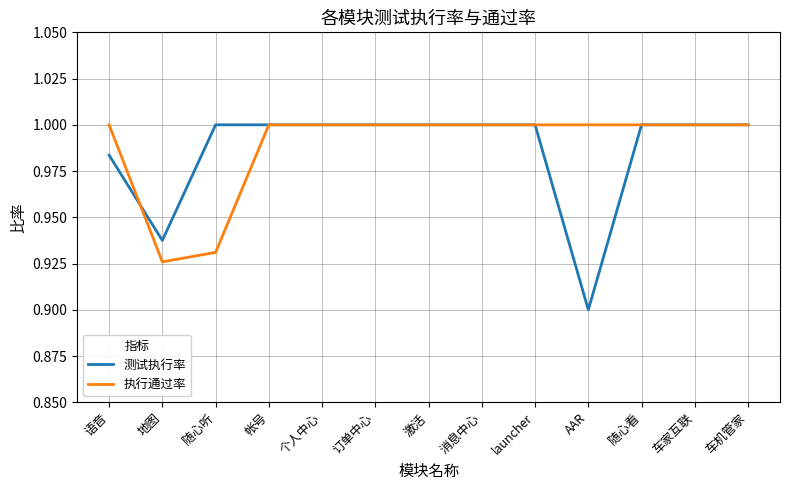

What is the sum of the 执行通过率 values at launcher and 地图?

1.9